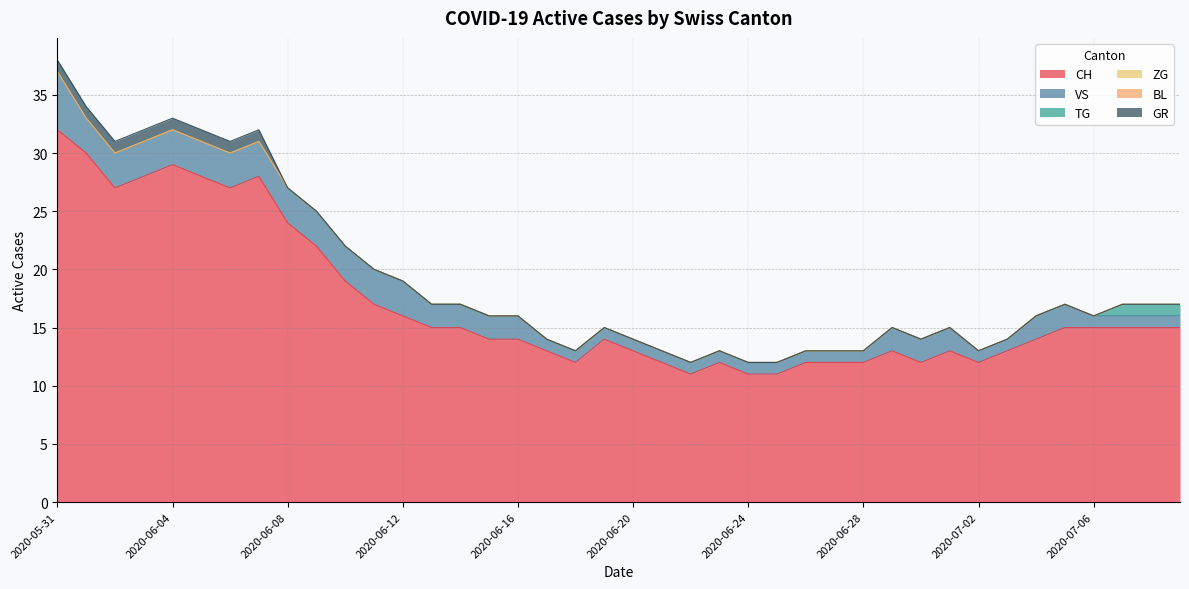

Count the number of data series in this chart.

6